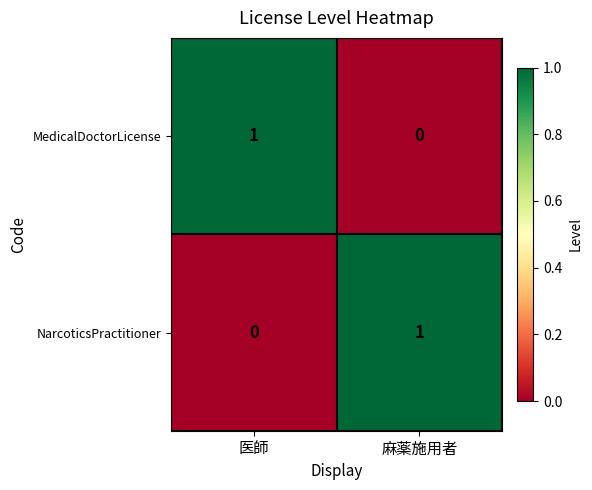

The NarcoticsPractitioner series shows 0 at 医師. True or false?

True